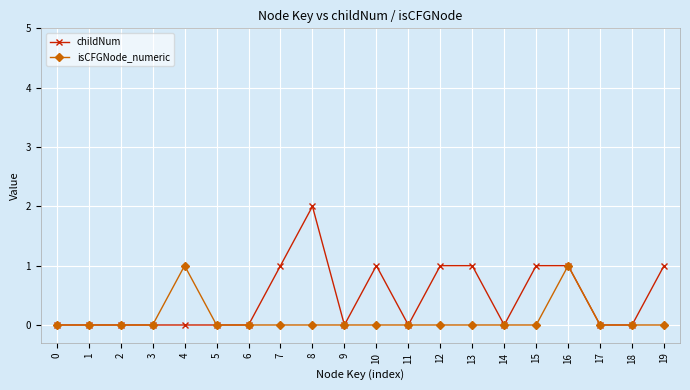

At which category does the chart reach its peak across all series?

8